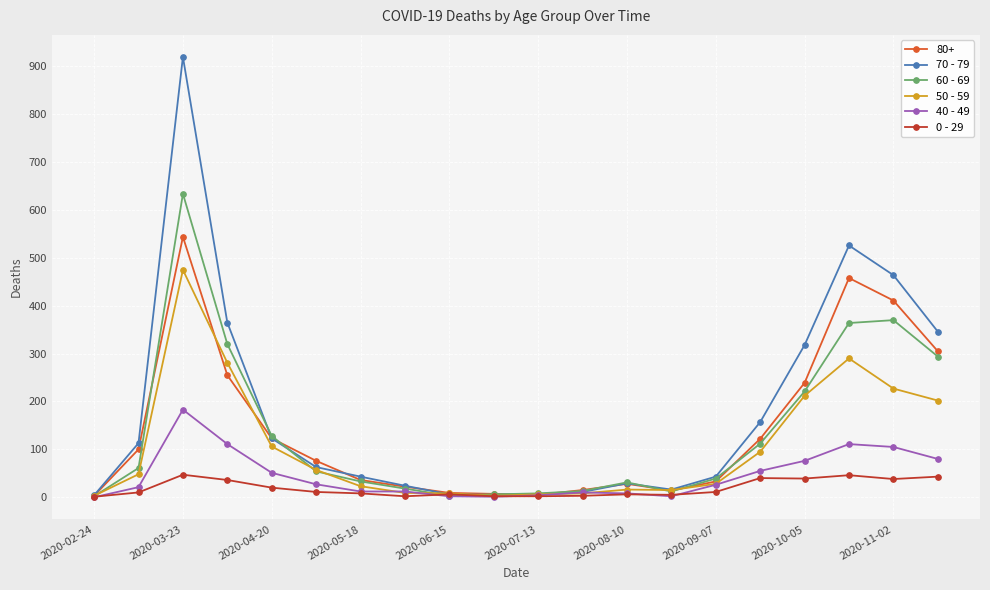

True or false: 50 - 59 has more than 0 points higher than both neighbors.

True